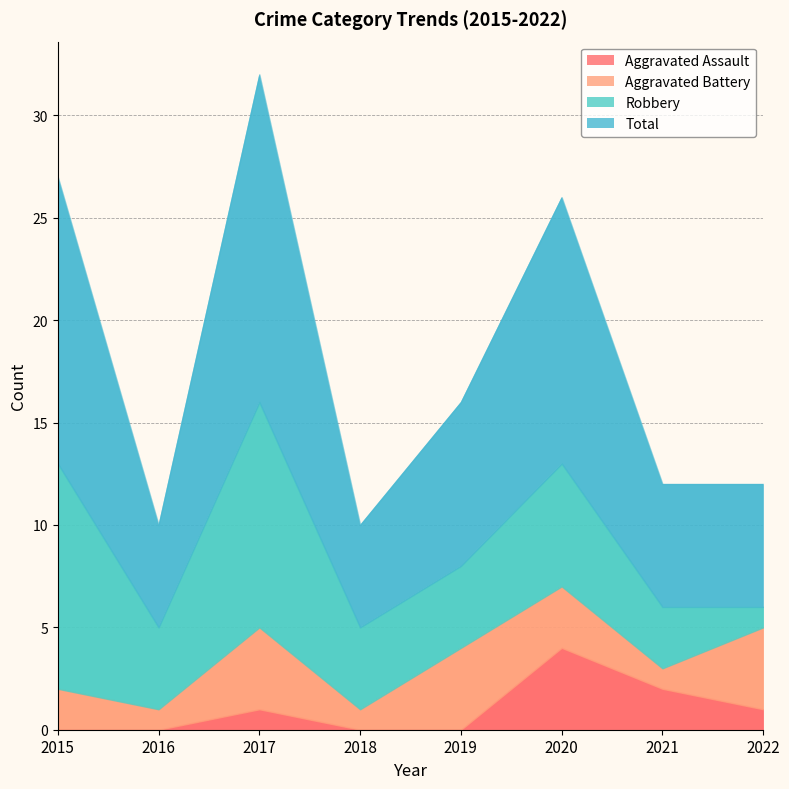

Reading left to right, transcribe all the data shown in this chart.

Aggravated Assault: 2015=0	2016=0	2017=1	2018=0	2019=0	2020=4	2021=2	2022=1
Aggravated Battery: 2015=2	2016=1	2017=4	2018=1	2019=4	2020=3	2021=1	2022=4
Robbery: 2015=11	2016=4	2017=11	2018=4	2019=4	2020=6	2021=3	2022=1
Total: 2015=14	2016=5	2017=16	2018=5	2019=8	2020=13	2021=6	2022=6